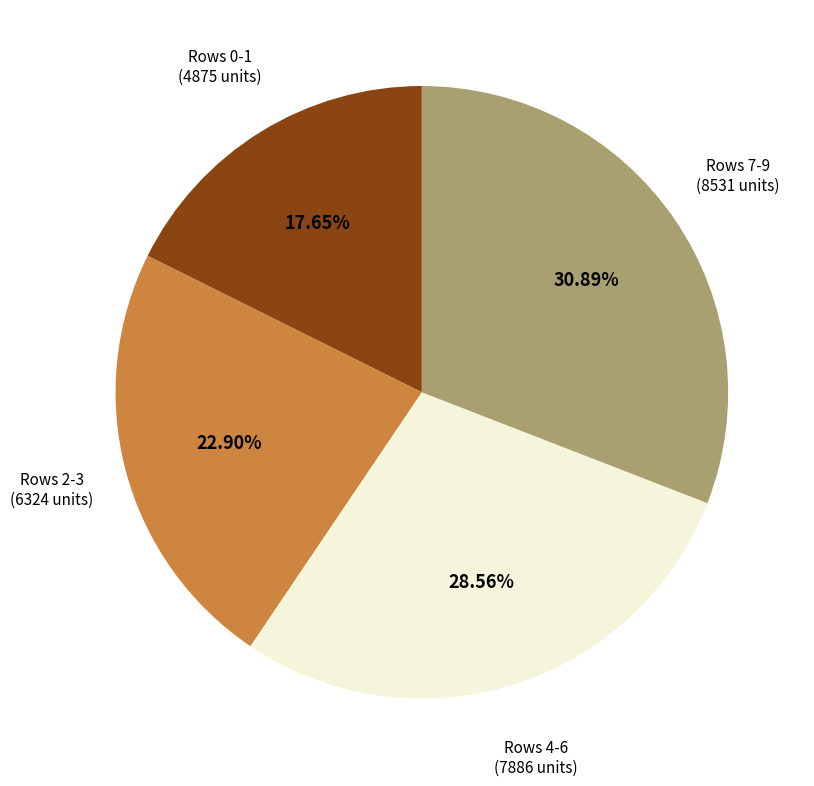

Is there a majority slice in this chart?

No